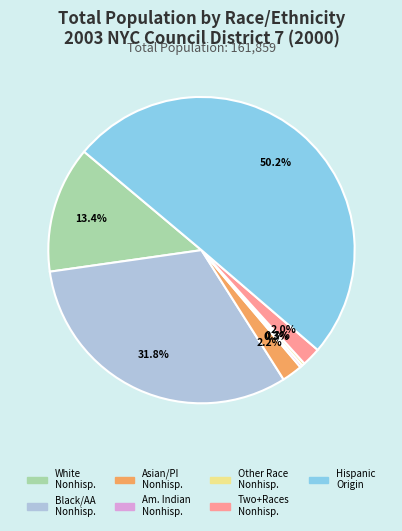

Rank the categories by value from lowest to highest.

American Indian and Alaska Native Nonhispanic, Some Other Race Nonhispanic, Two or More Races Nonhispanic, Asian or Pacific Islander Nonhispanic, White Nonhispanic, Black/African American Nonhispanic, Hispanic Origin